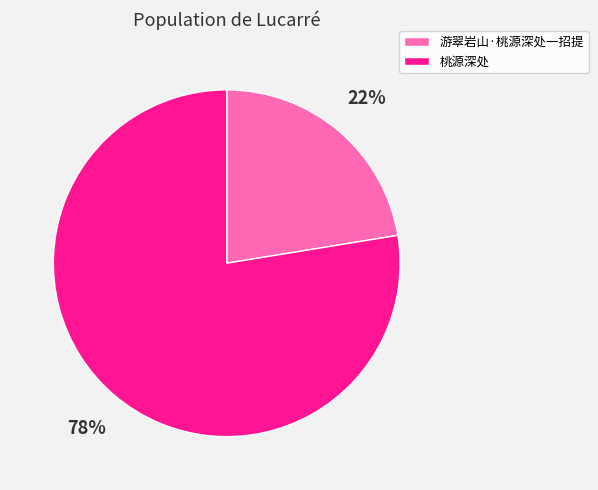

The 游翠岩山·桃源深处一招提 slice represents 22% of the pie. True or false?

True